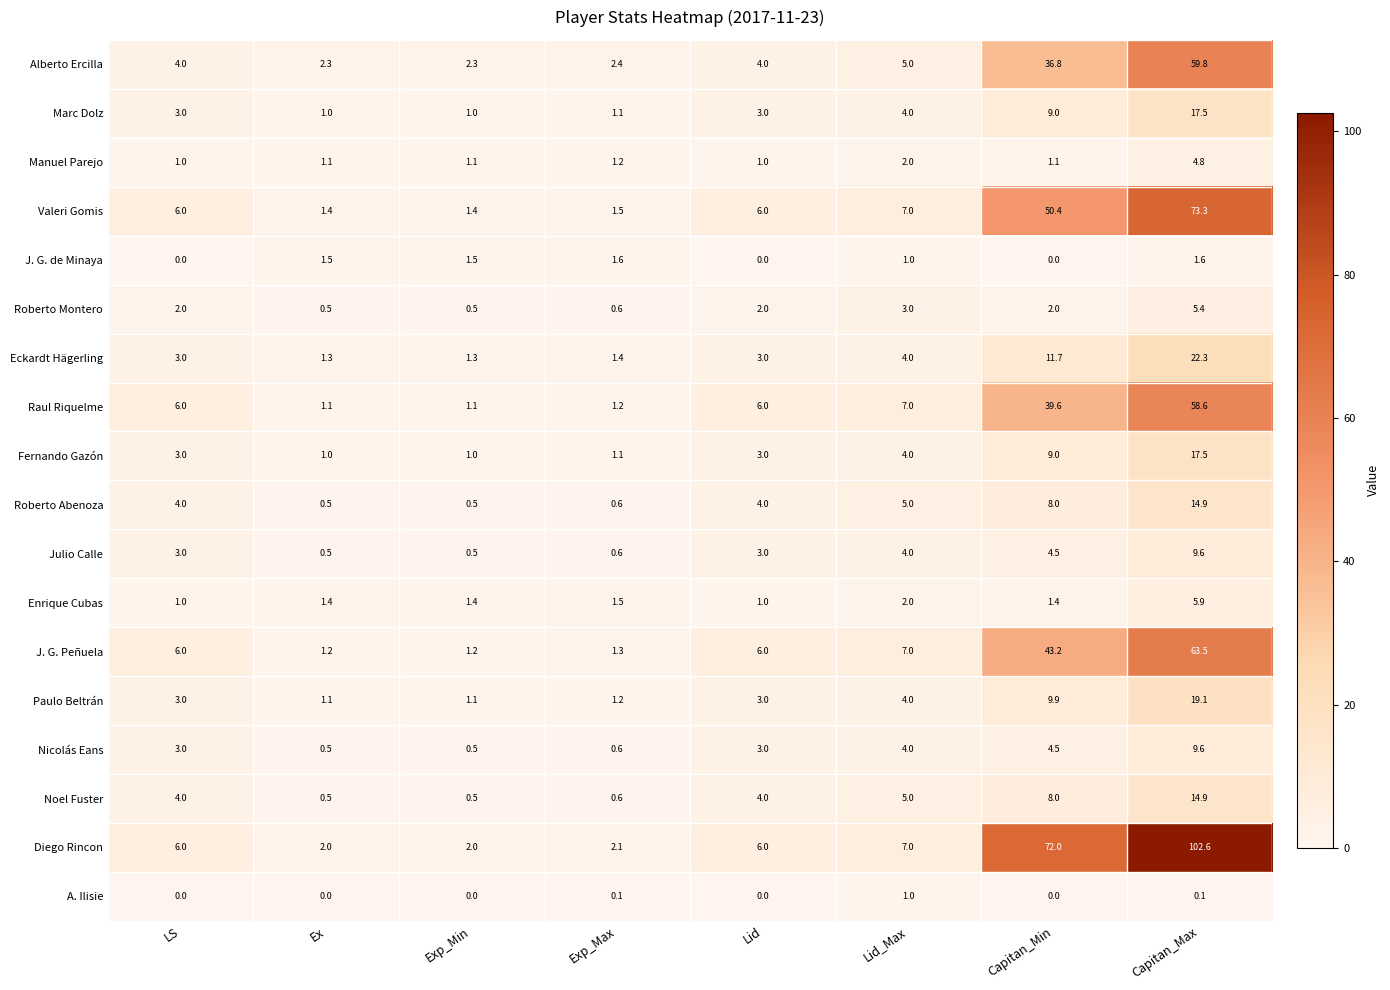

What is the total value across all series at LS?

58.0